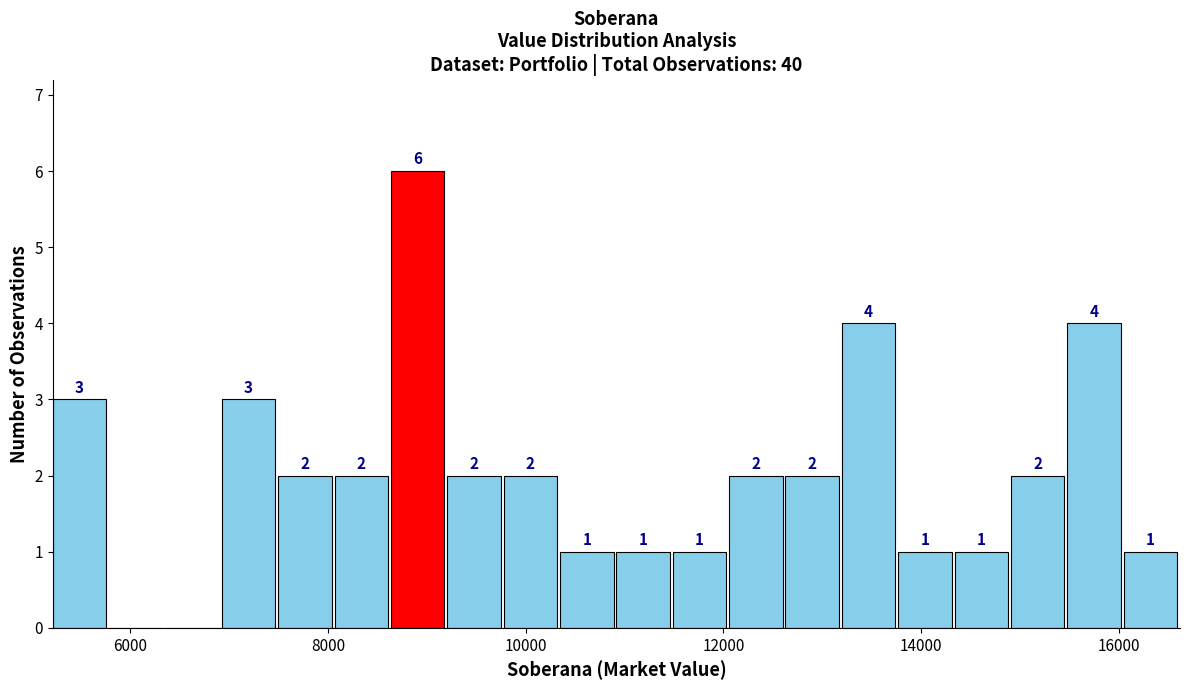

Around what value on the x-axis is the tallest bar? Give the approximate position of its centre, as read against the axis.

9000